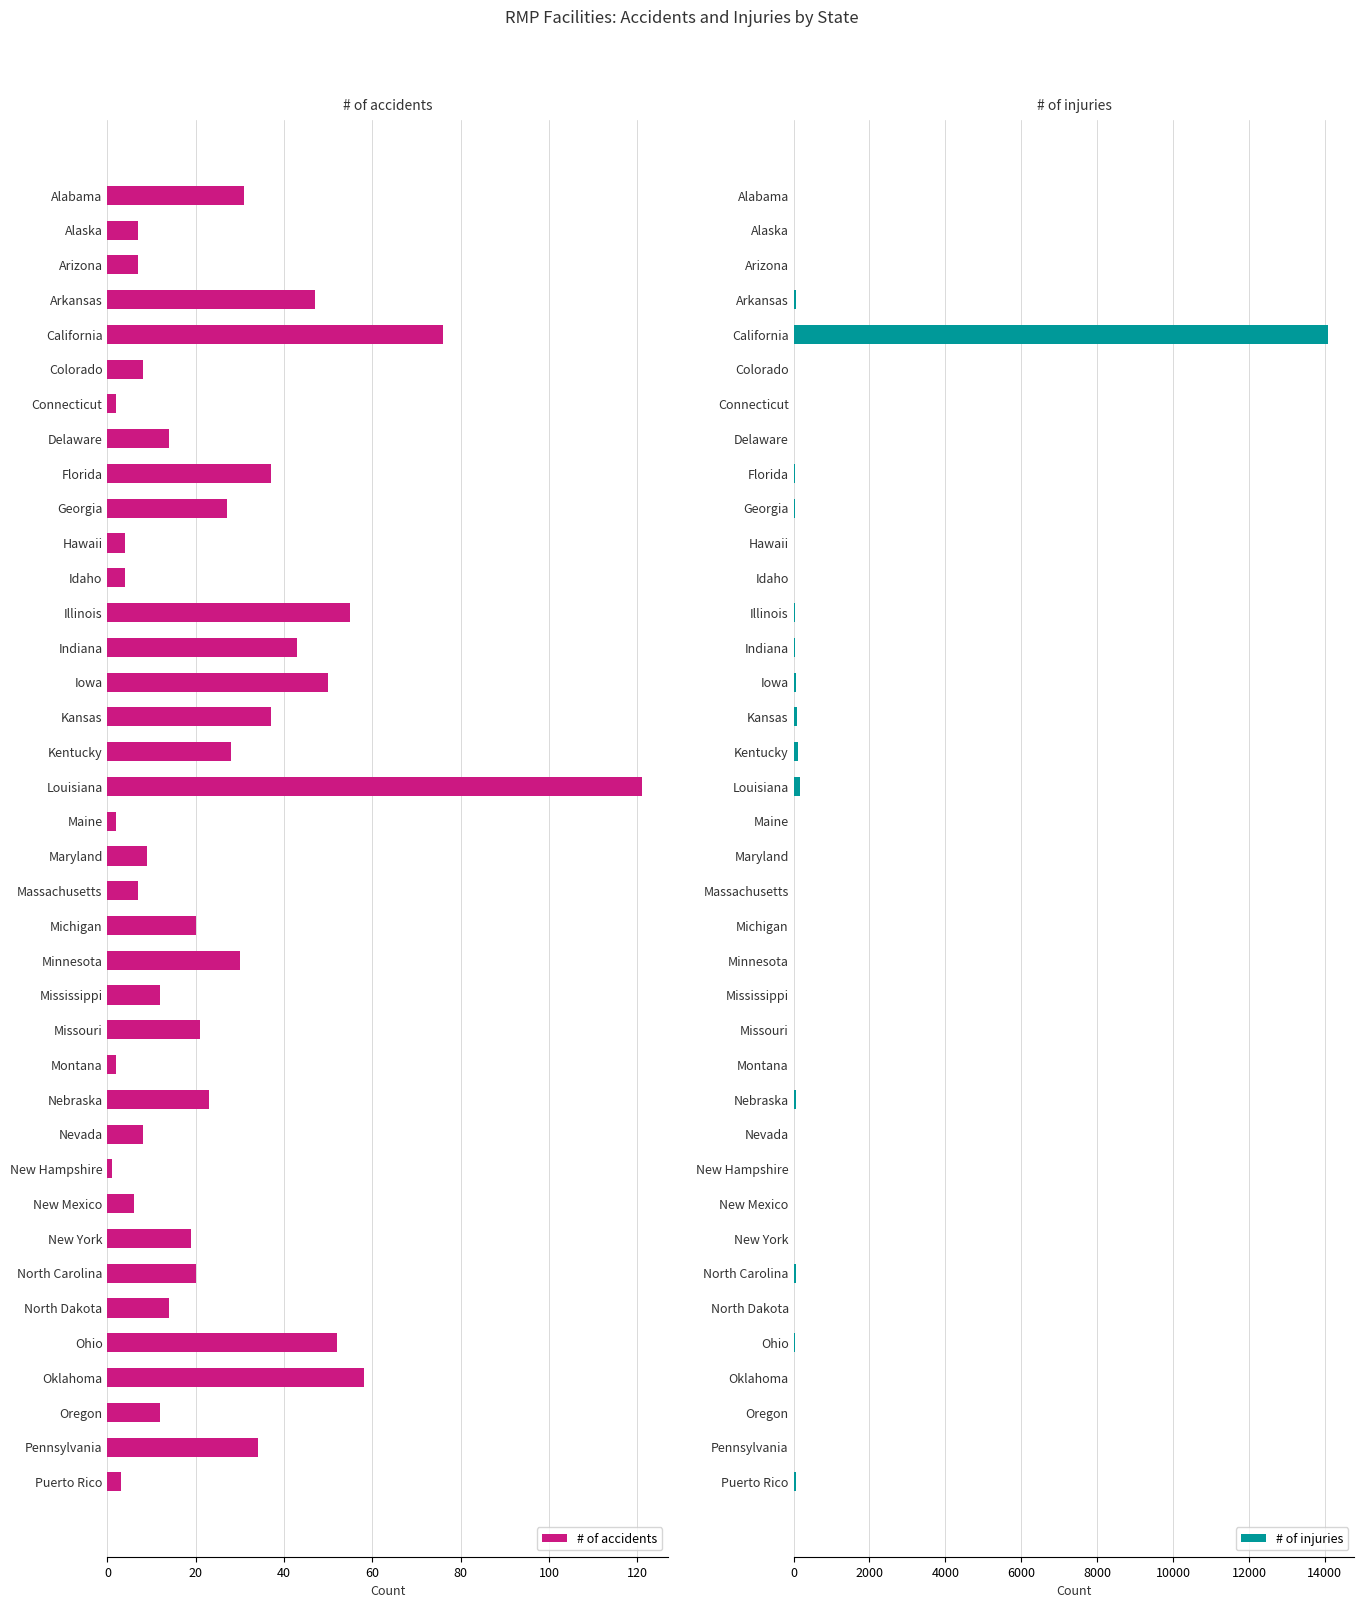

How many data points in # of accidents are less than 20?

19